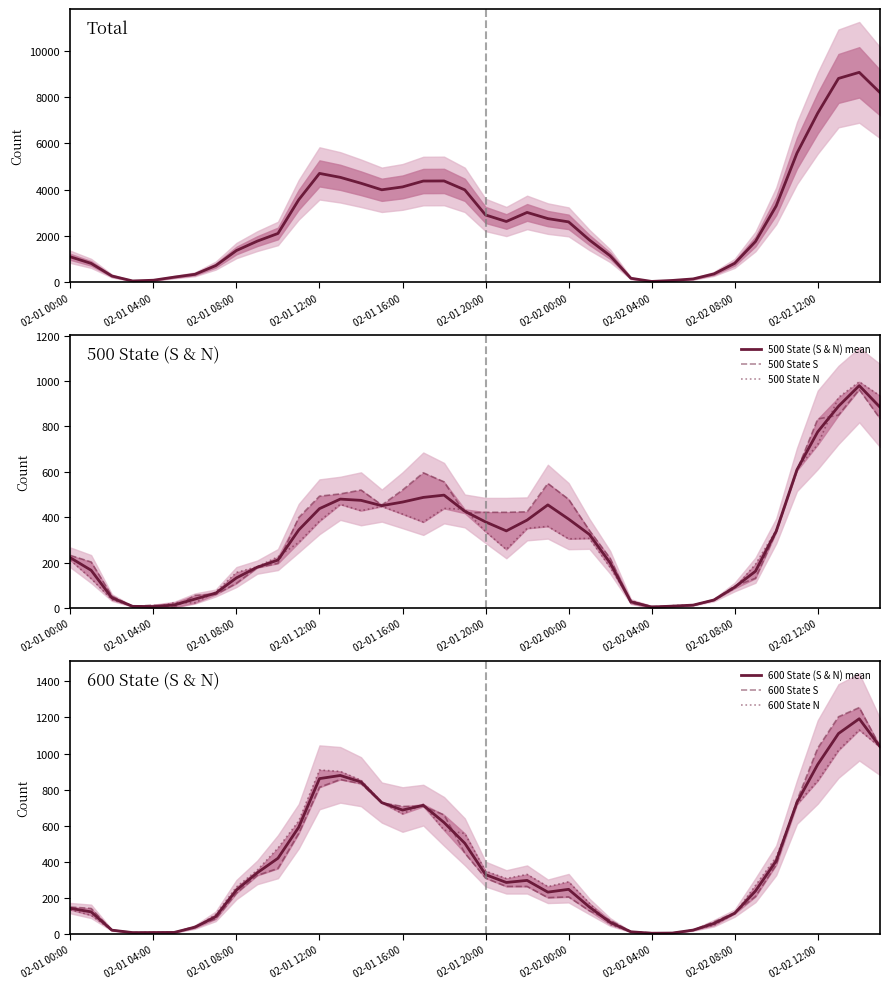

The value of 500 State (S & N) mean at 02-01 12:00 is 242.0. True or false?

False